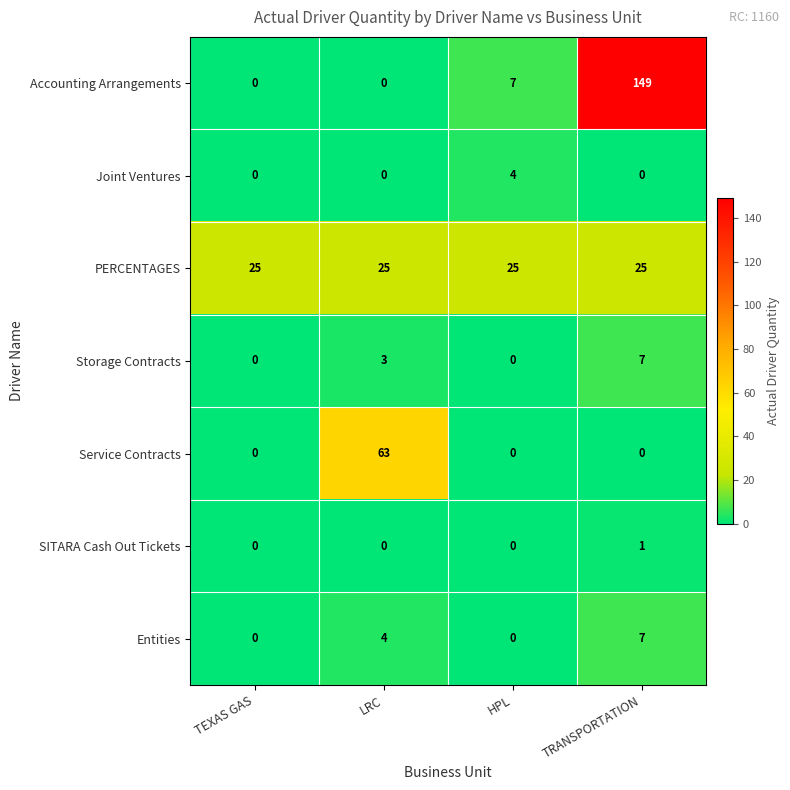

True or false: Joint Ventures has a value of 0 at TRANSPORTATION.

True